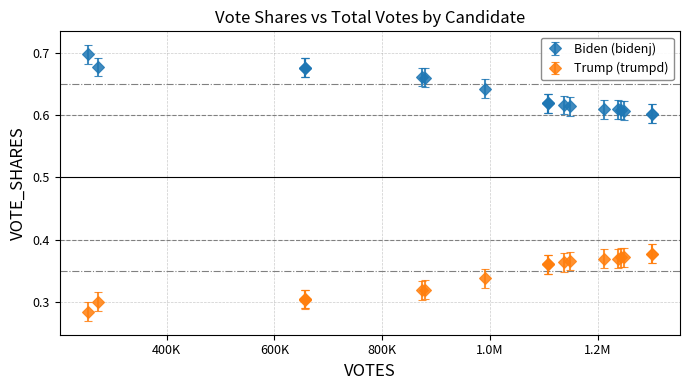

At how many categories does at least one series exceed 0?

19